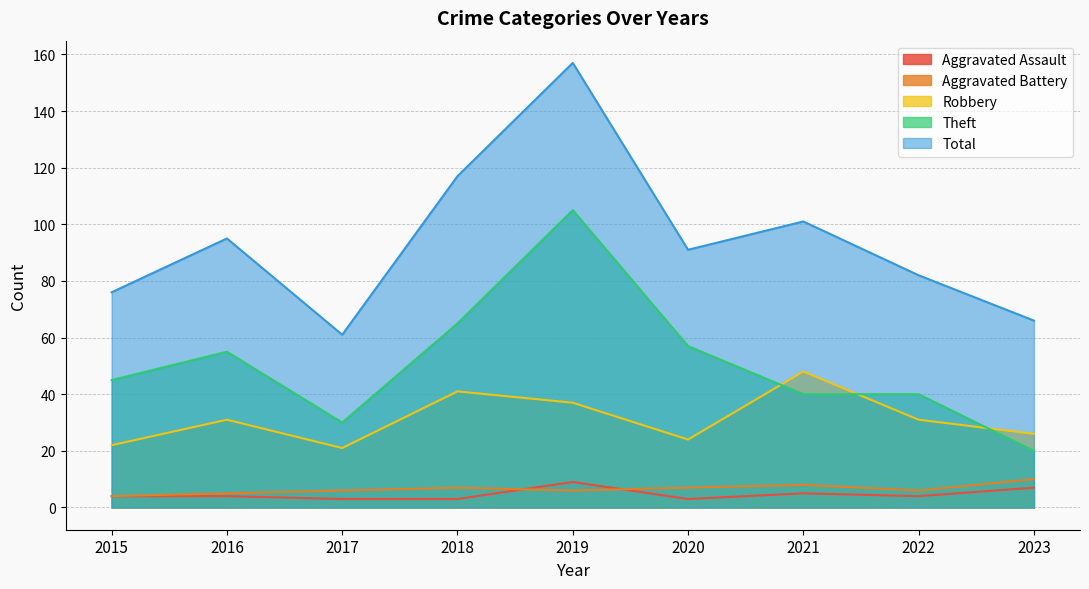

How many lines are shown in the chart?

5